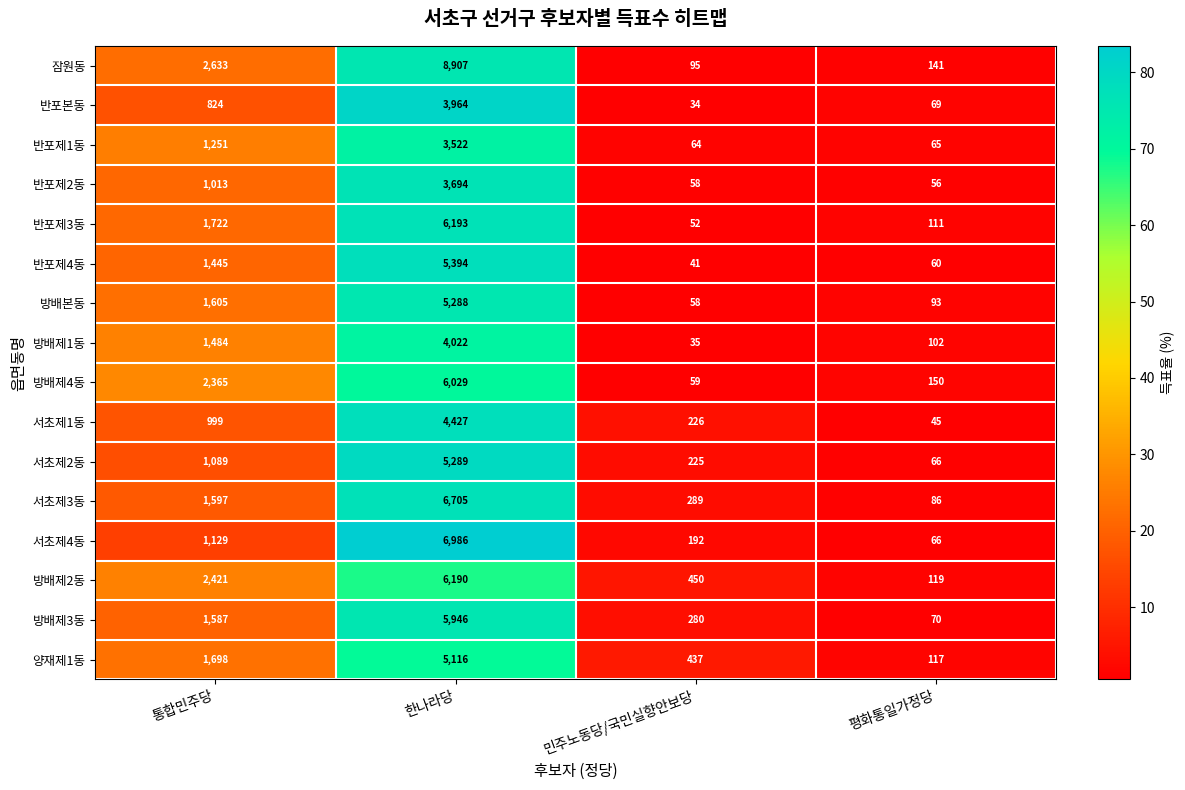

What is the approximate value of 방배제1동 at 평화통일가정당?

102